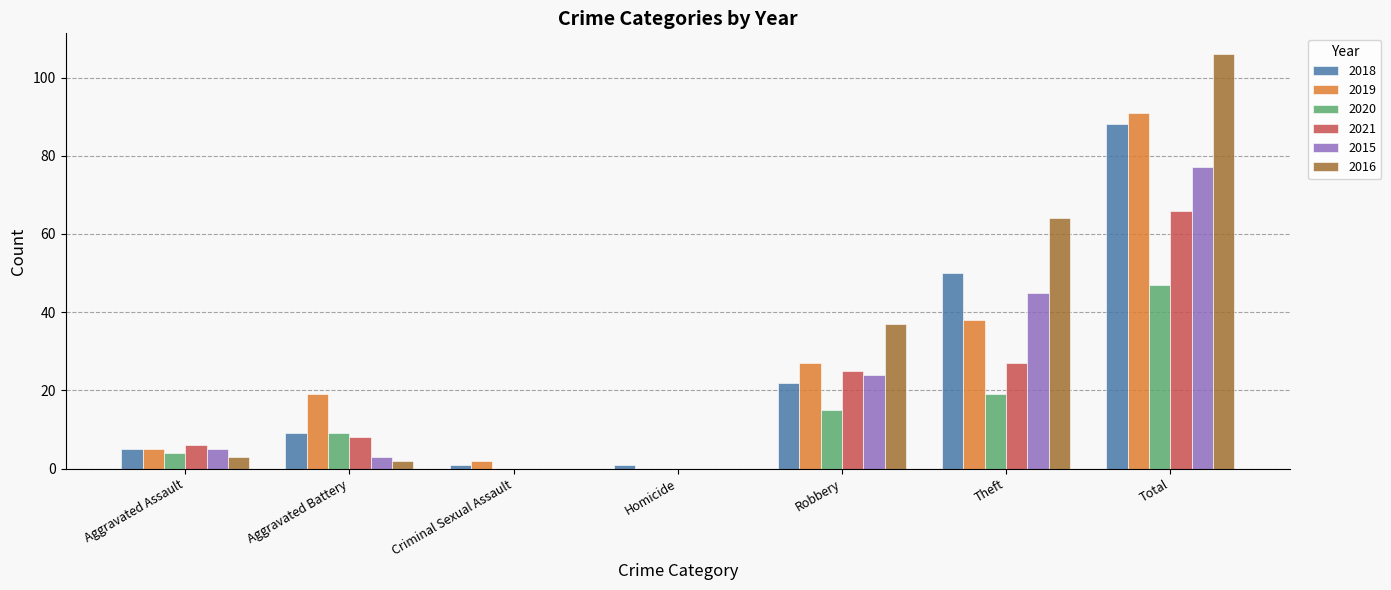

Between Aggravated Assault and Theft, which series saw the biggest shift?

2016